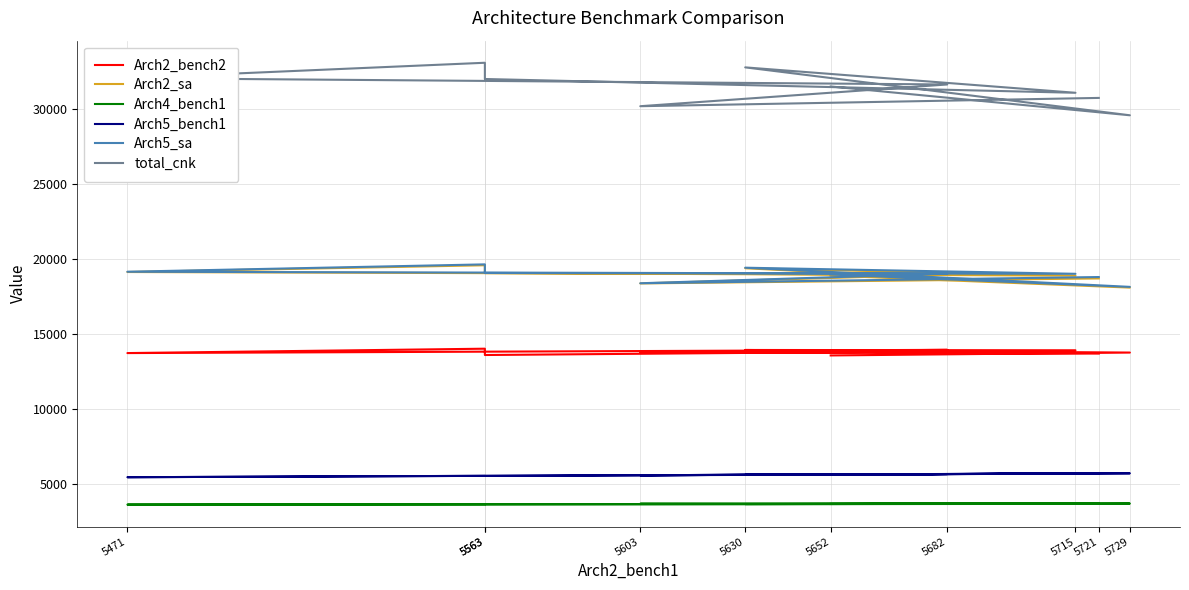

Read the total_cnk value at 5715, to the nearest 10.

31070